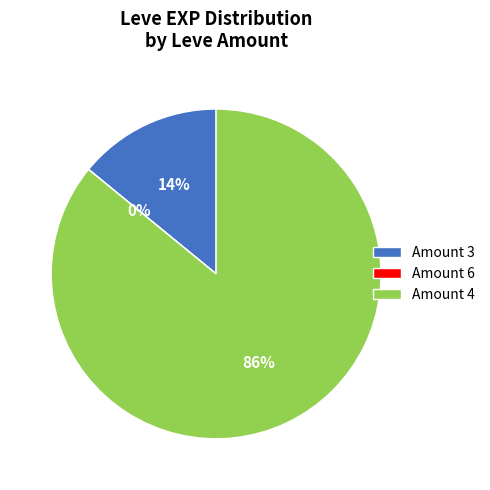

Between Amount 3 and Amount 4, which is larger?

Amount 4